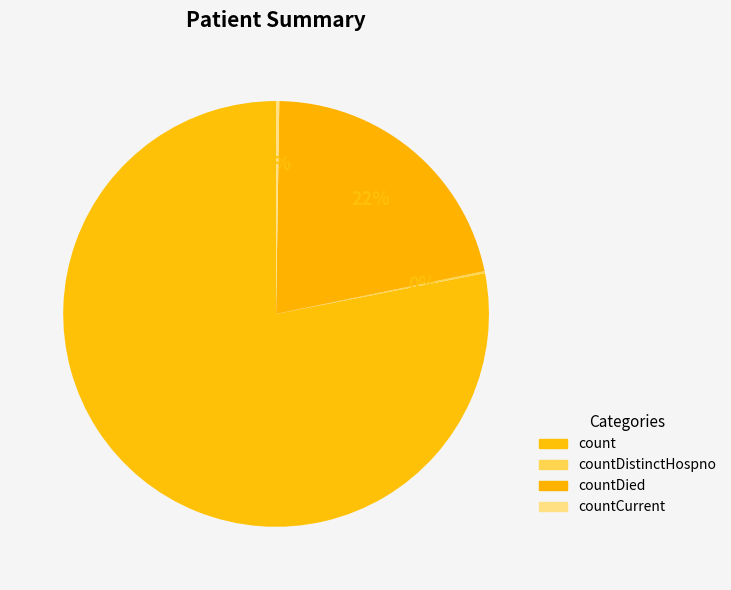

Does count represent more than half of the total?

Yes